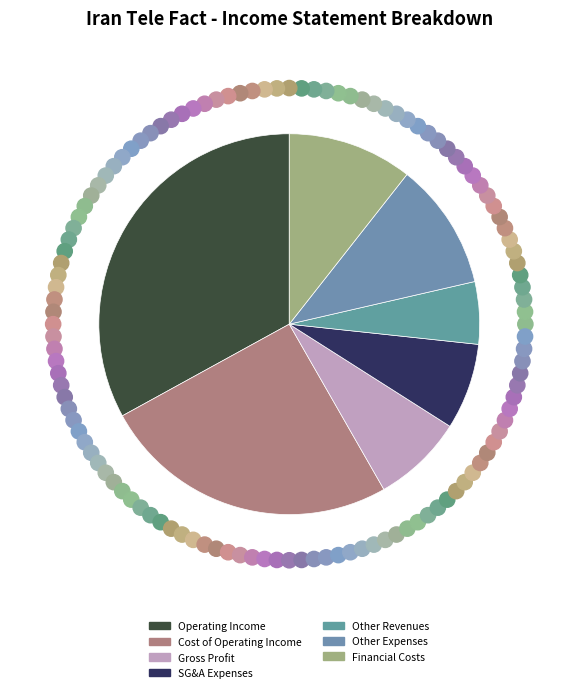

How many segments does this pie chart have?

7